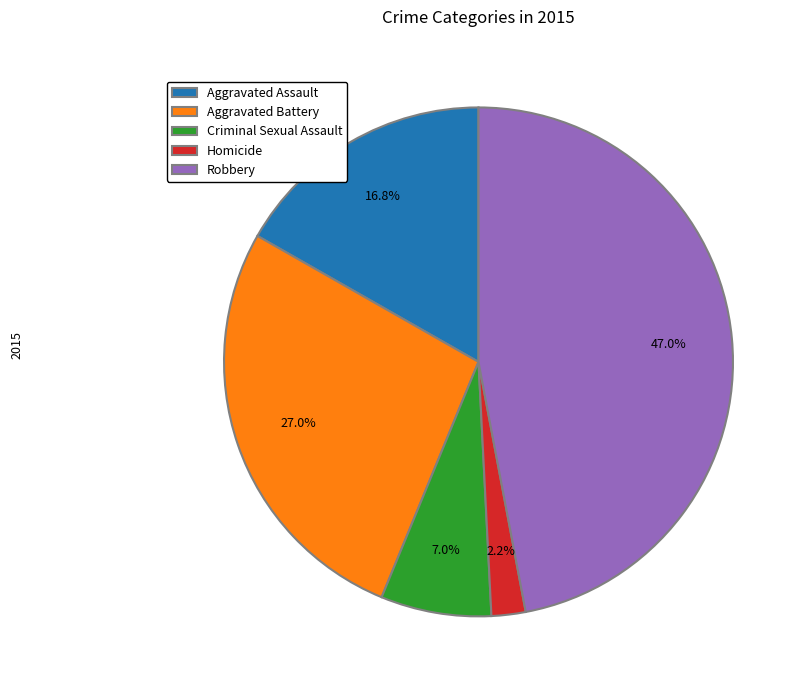

Approximately how many times larger is the value at Aggravated Assault compared to Aggravated Battery?

0.6